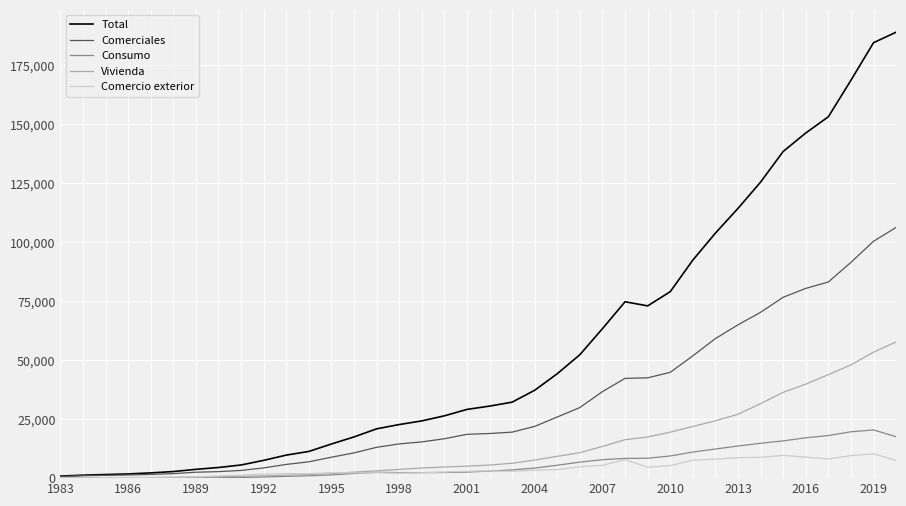

List the series in order of their peak value, lowest first.

Comercio exterior, Consumo, Vivienda, Comerciales, Total